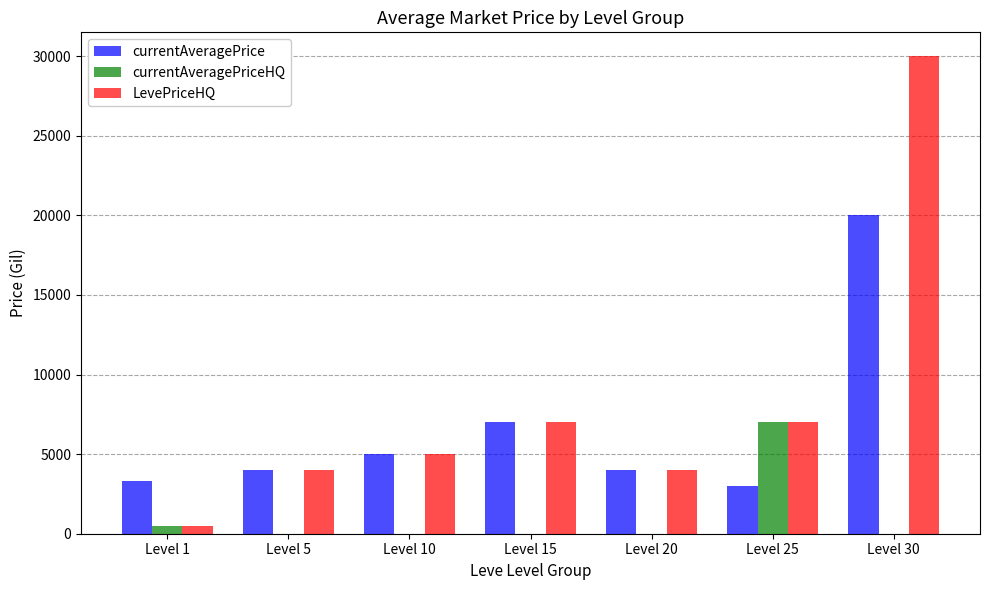

Does the chart contain stacked bars?

No